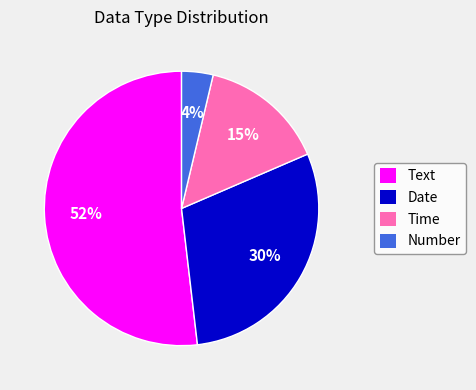

Is there any slice that represents more than half of the pie?

Yes